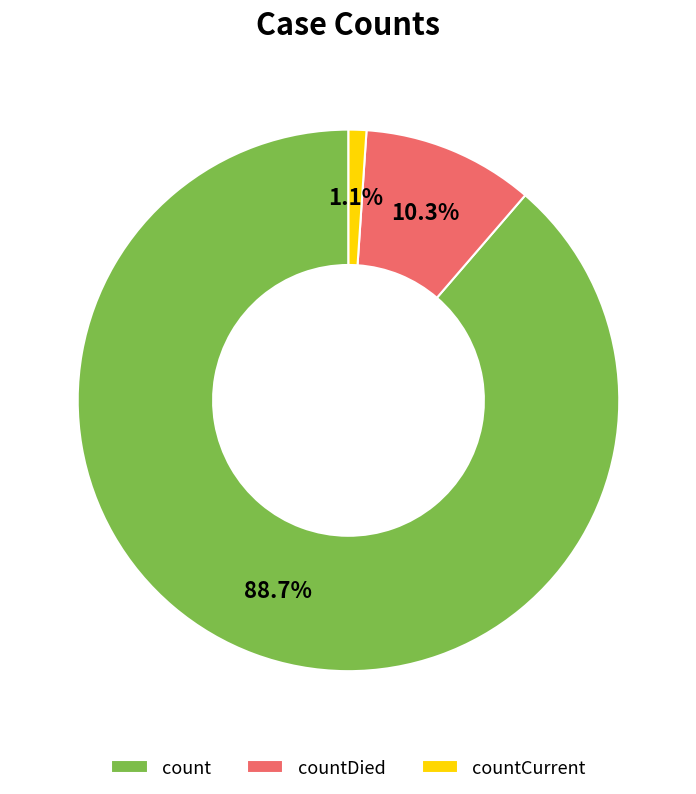

Between count and countCurrent, which is larger?

count